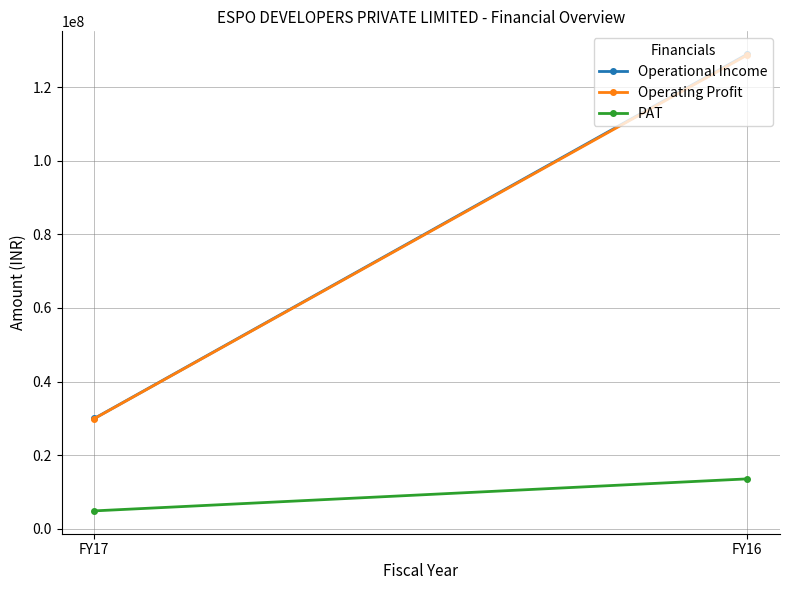

The PAT series shows 7594470 at FY17. True or false?

False